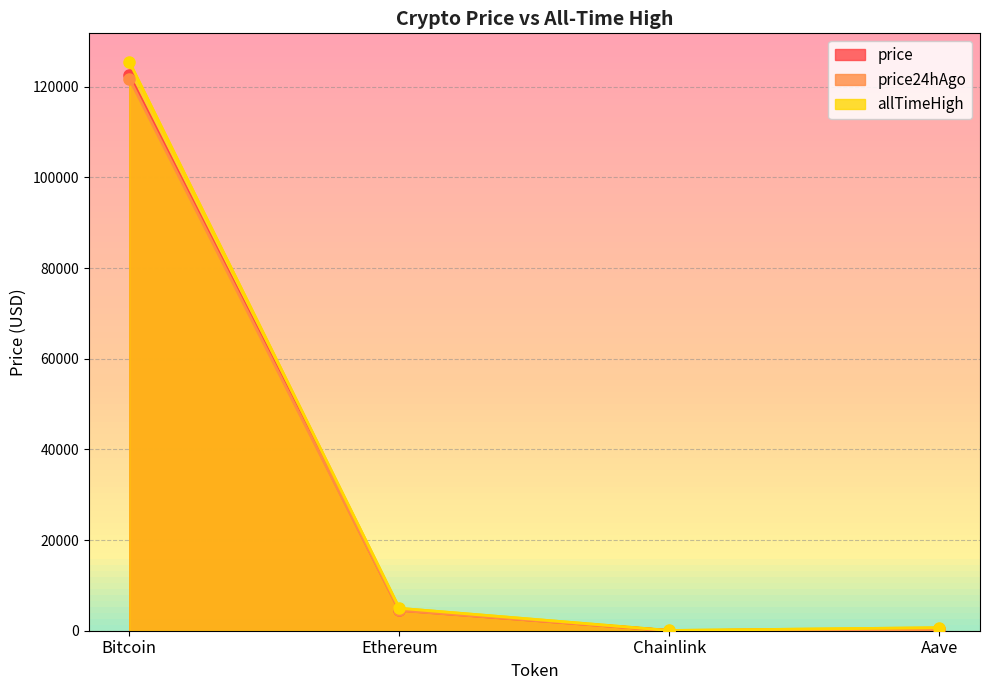

Reading left to right, transcribe all the data shown in this chart.

price: Bitcoin=122569.0	Ethereum=4525.4	Chainlink=22.5	Aave=289.4
price24hAgo: Bitcoin=121793.0	Ethereum=4472.2	Chainlink=22.0	Aave=281.7
allTimeHigh: Bitcoin=125506.0	Ethereum=4946.1	Chainlink=52.7	Aave=661.7